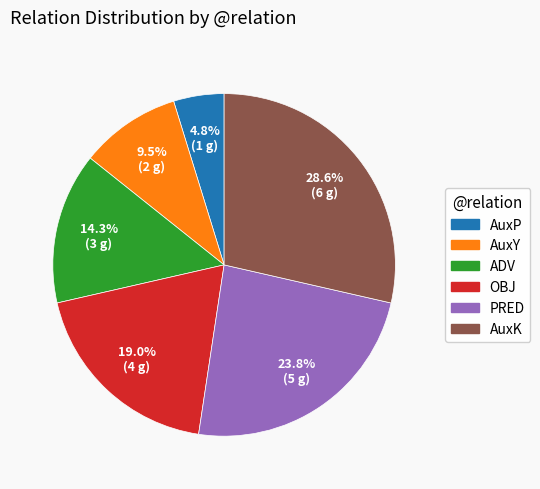

Which category has the biggest portion of the pie?

AuxK